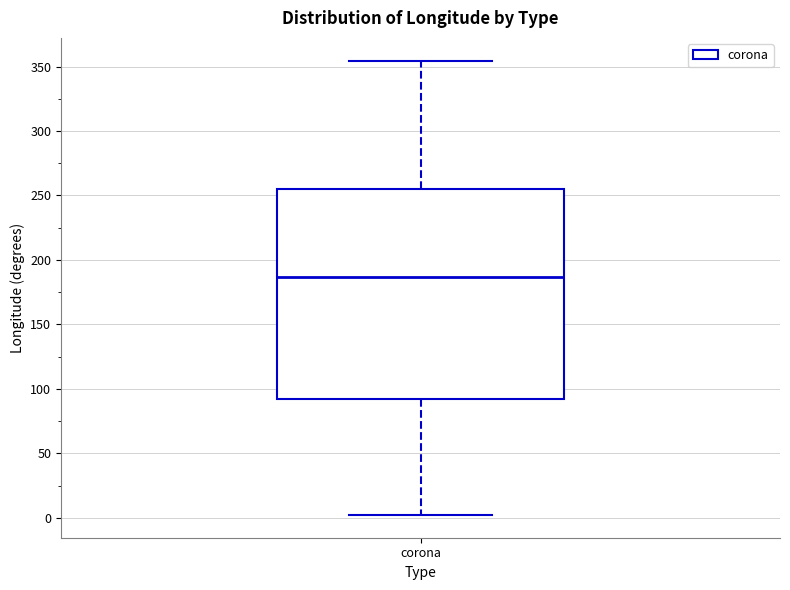

Read this box plot against the y-axis: the position of the median line, the range covered by the box, and the ends of both whiskers. The values are not printed on the chart, so give them approximately, as read against the axis.

median 185, box 90 to 255, whiskers 0 to 355